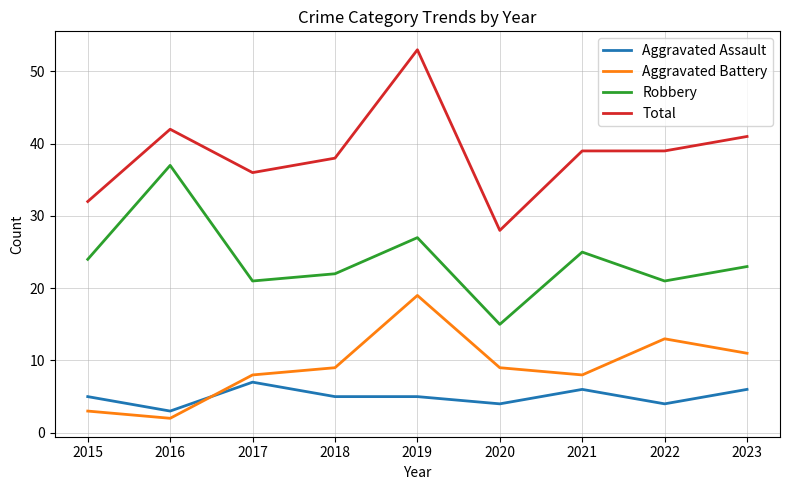

Which series changed the most between 2015 and 2017?

Aggravated Battery